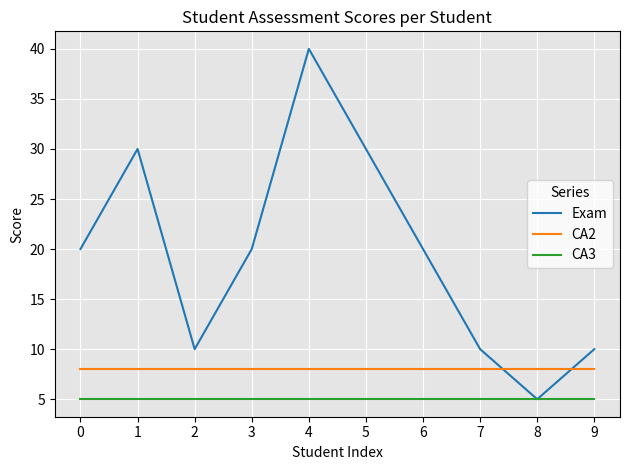

List the series in order of their peak value, highest first.

Exam, CA2, CA3